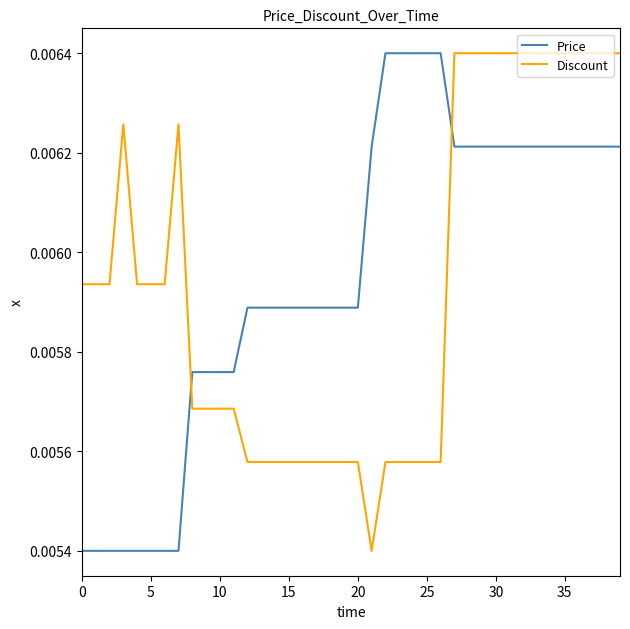

How many times do Price and Discount cross each other?

2